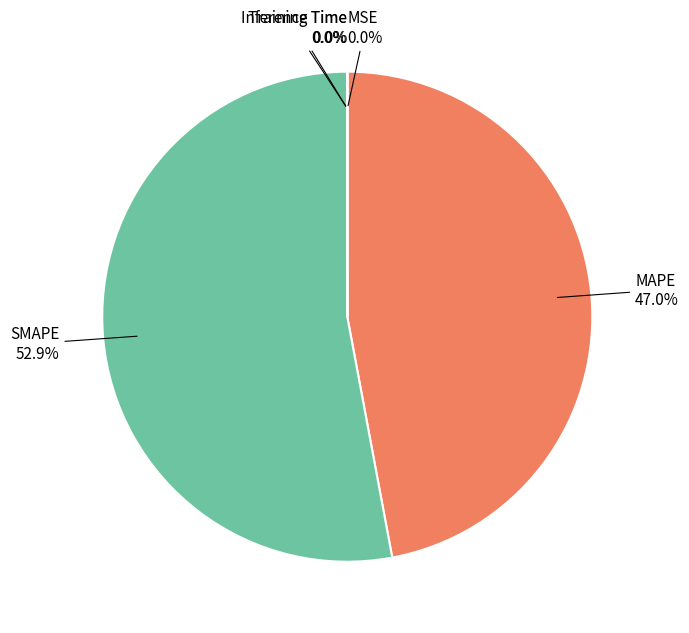

What is the majority slice?

SMAPE